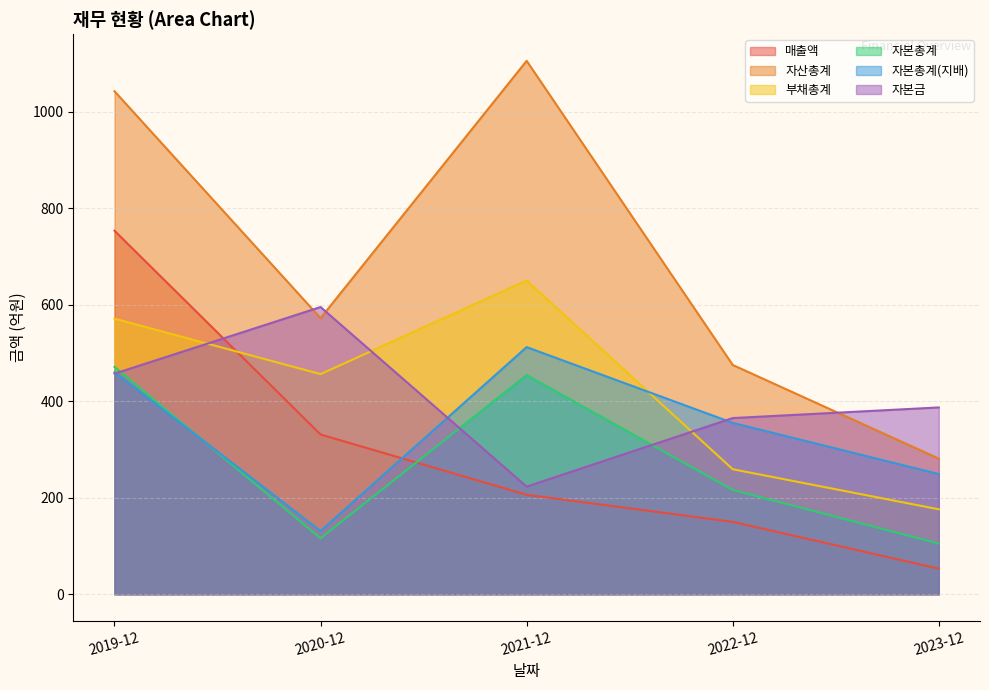

Where is the first local maximum for 자본총계(지배)?

2021-12